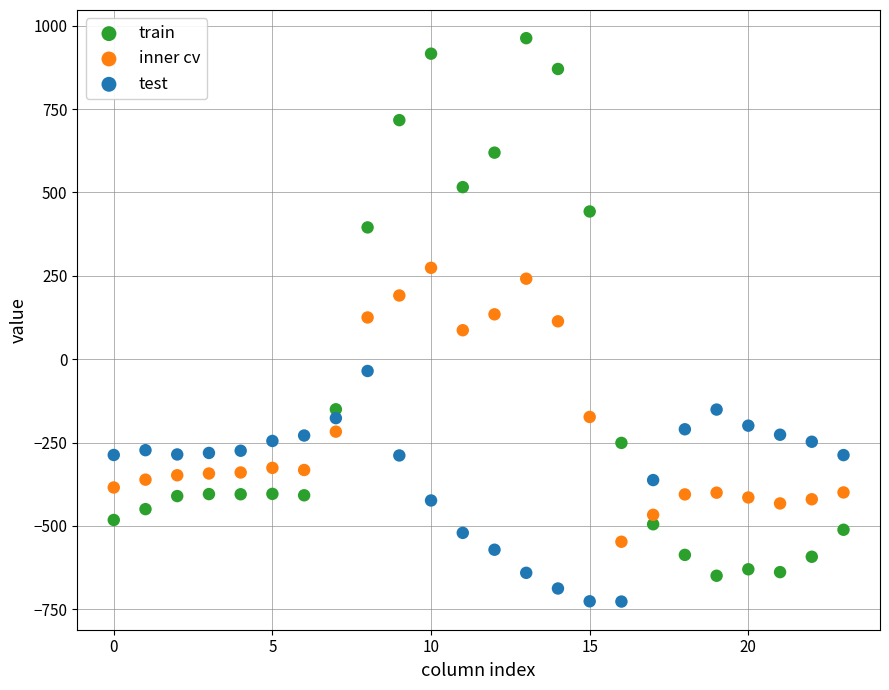

Which series reaches the minimum Y coordinate?

test